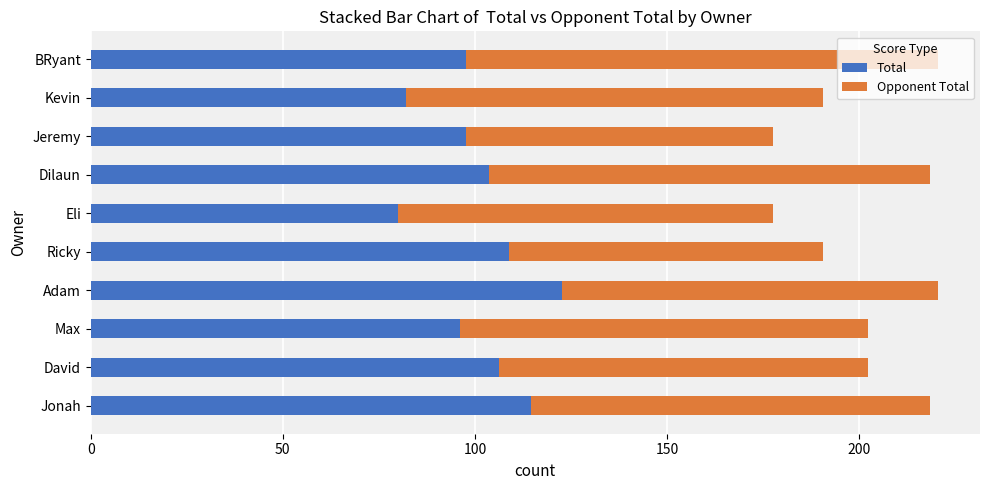

At which label does Total reach its peak?

Adam